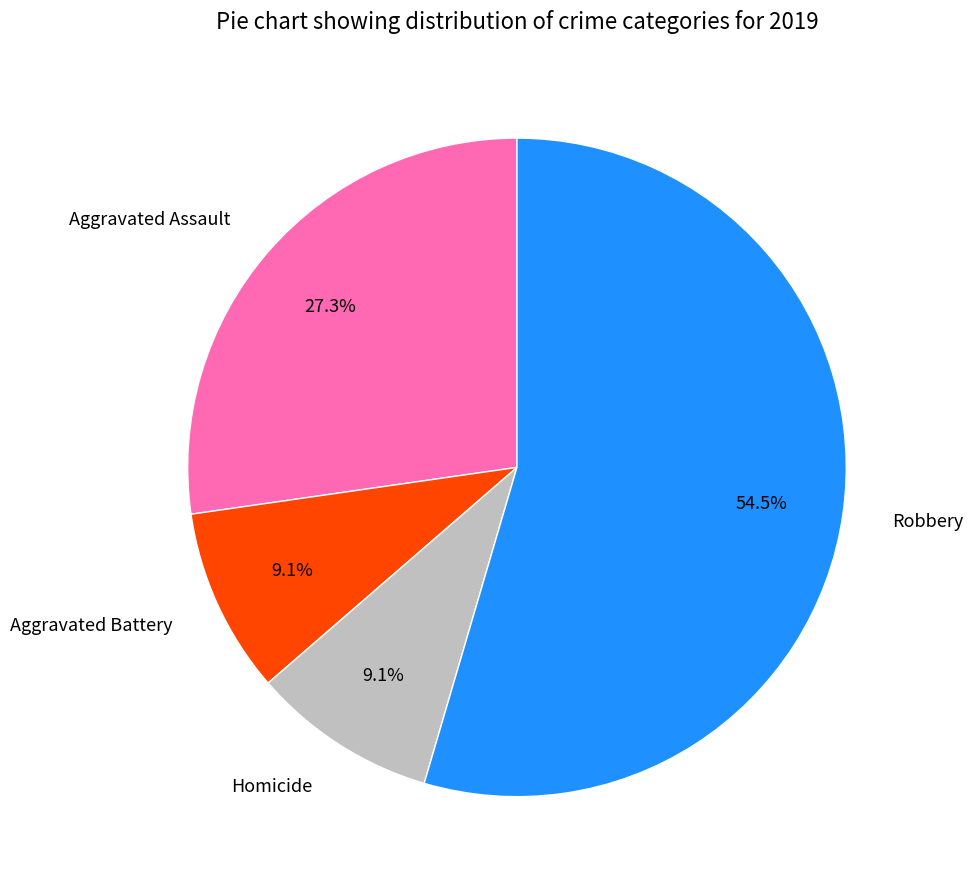

Which slice is the largest?

Robbery